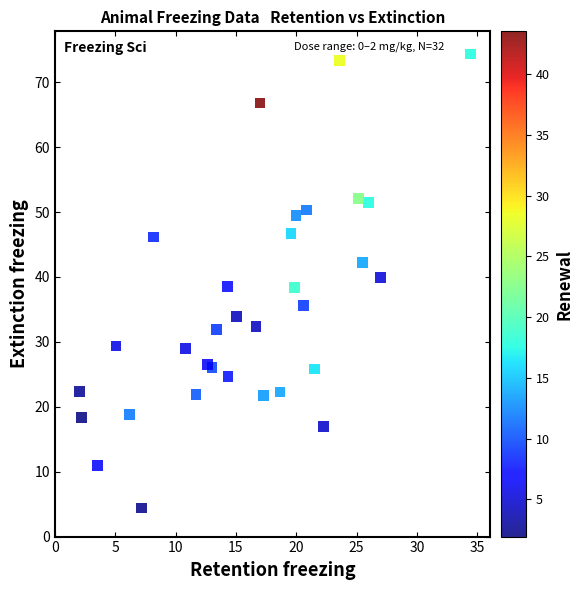

What is the range of Y values (max minus min)?

69.9